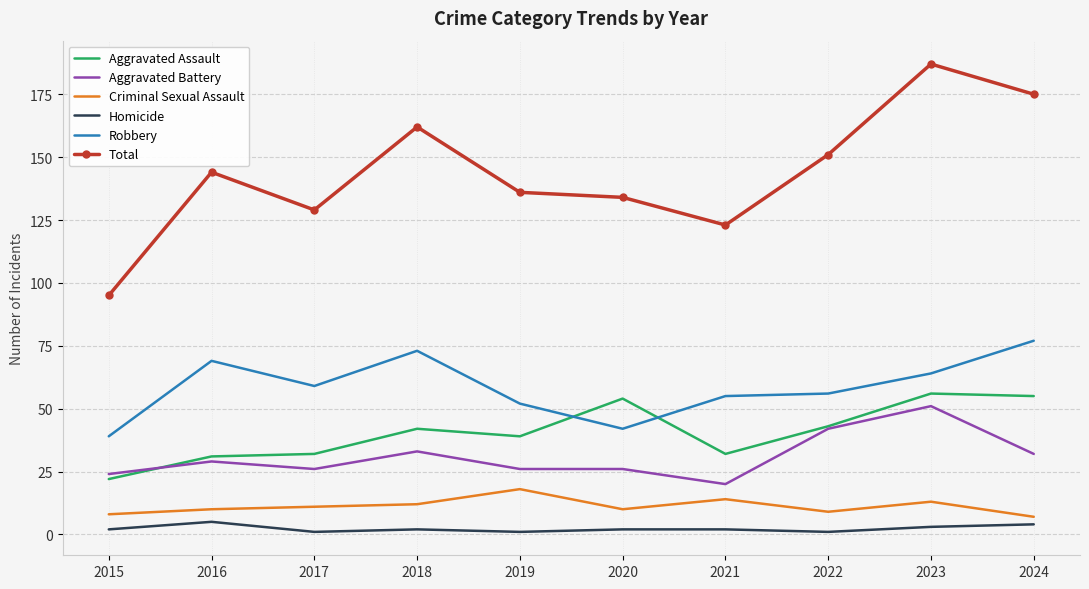

What are all the series names shown in the legend?

Aggravated Assault, Aggravated Battery, Criminal Sexual Assault, Homicide, Robbery, Total